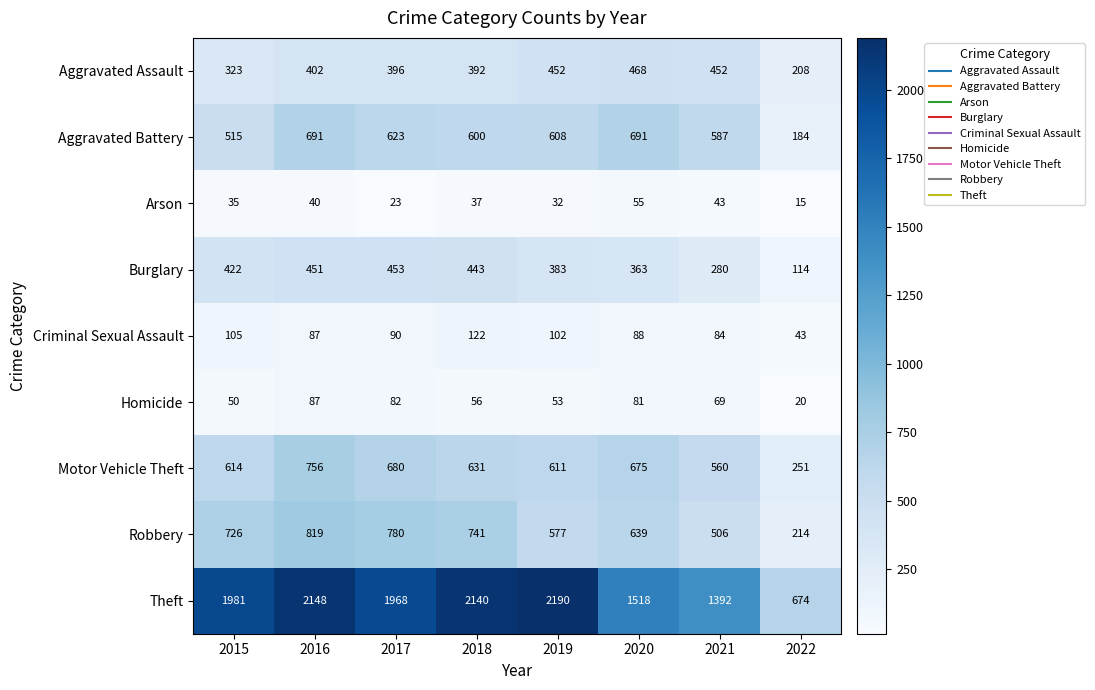

What is the minimum value for Homicide?

20